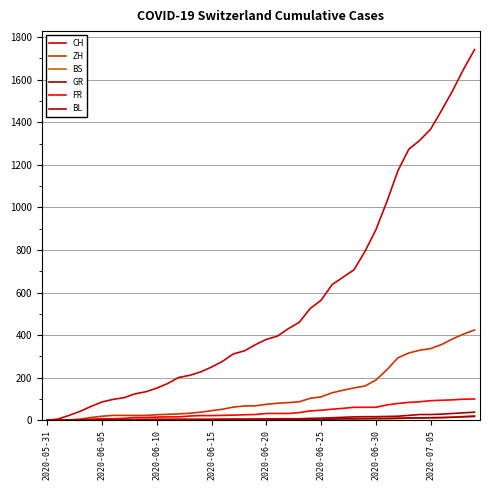

What is the difference between the second highest and second lowest values in the ZH series?

405